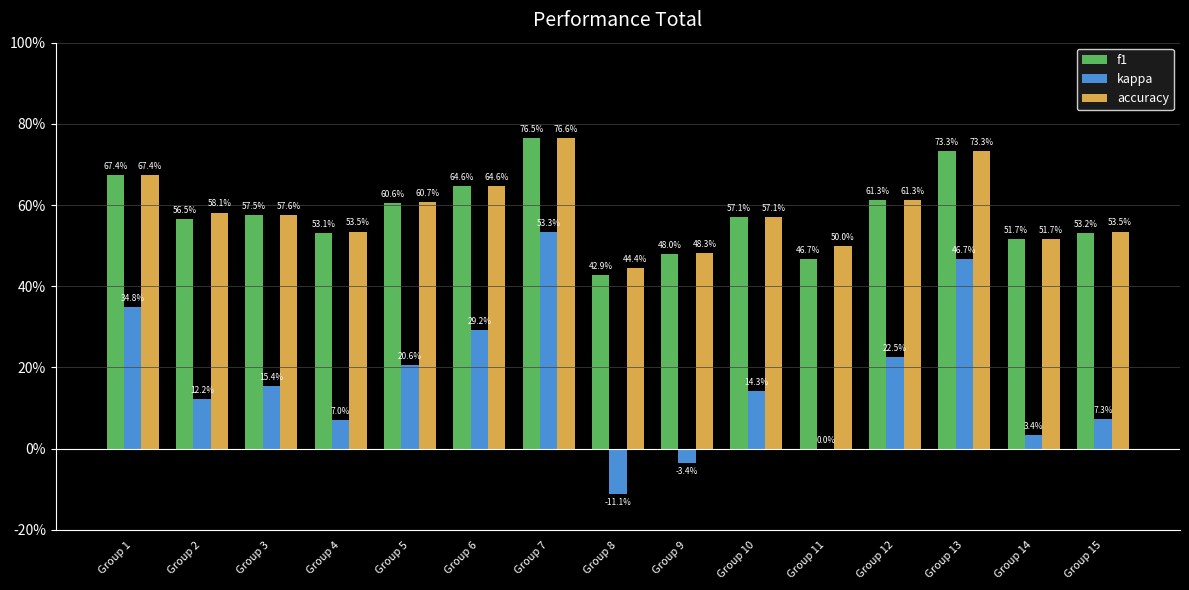

Are the bars horizontal?

No